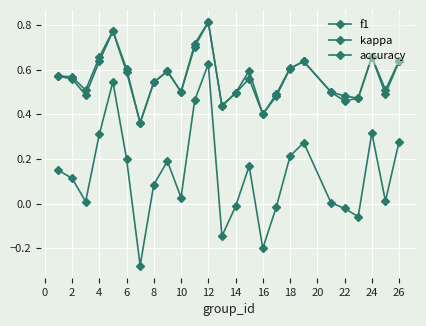

True or false: f1 and accuracy cross at least once.

True